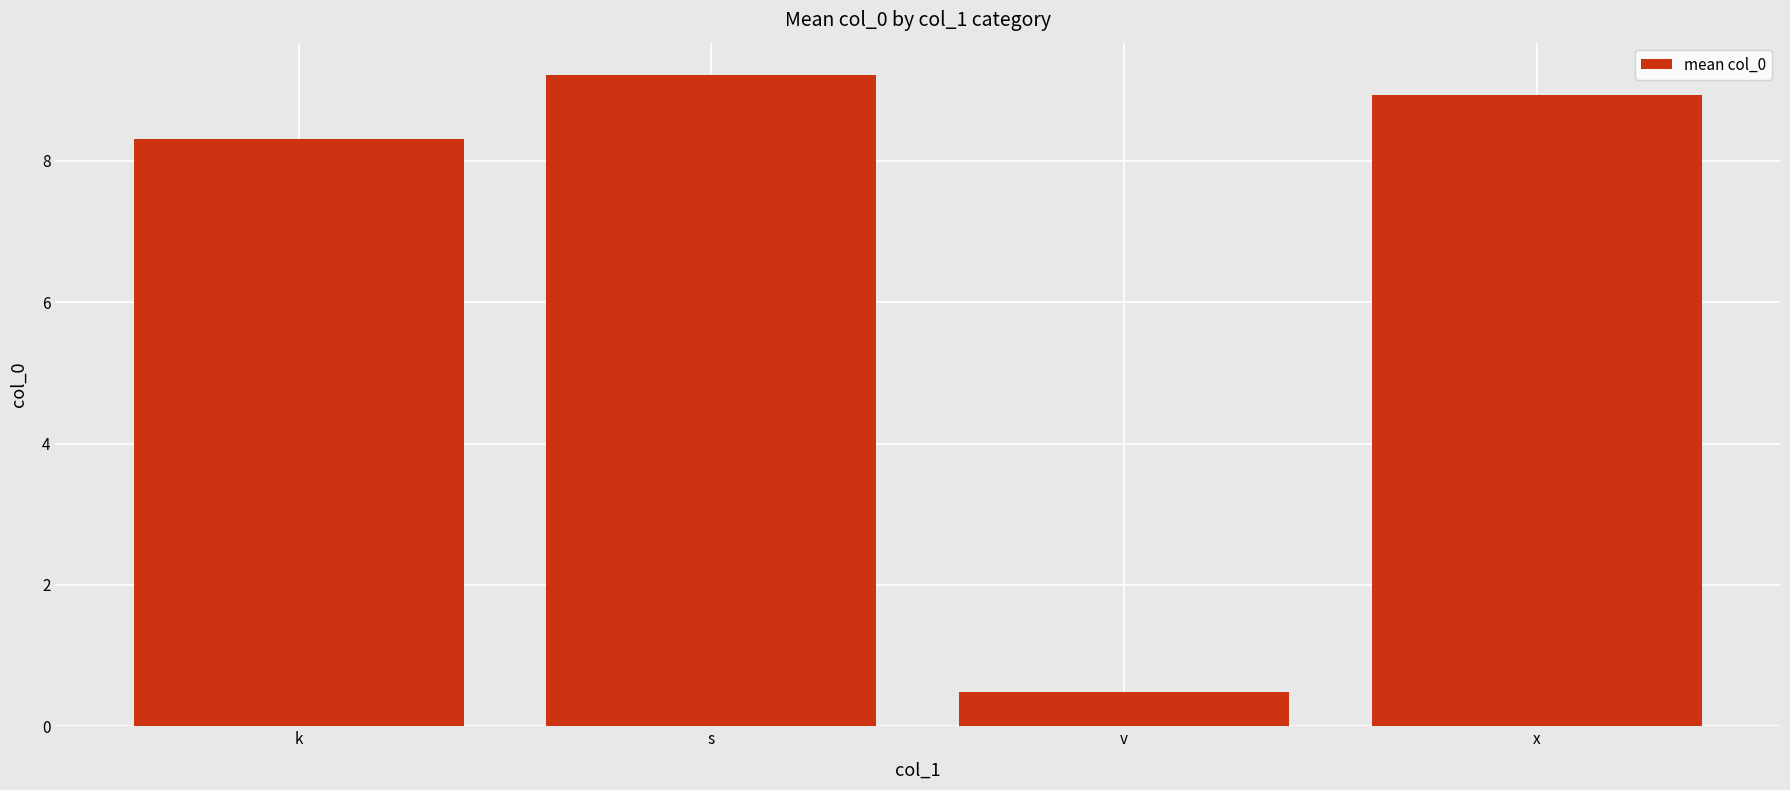

True or false: the data shows 12.7 at s.

False